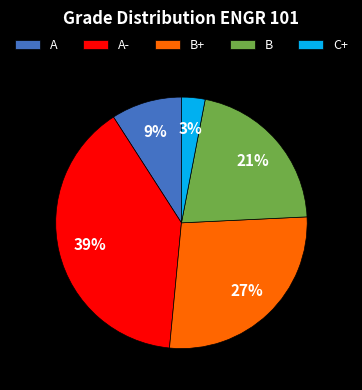

To the nearest percent, what is the average slice percentage?

20%